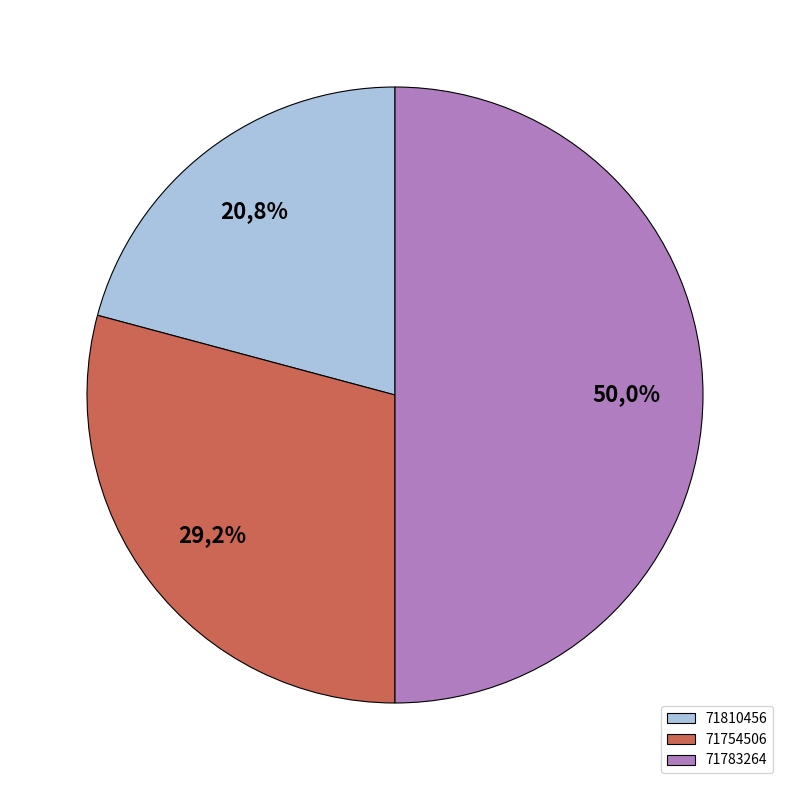

Does any single category account for the majority?

No